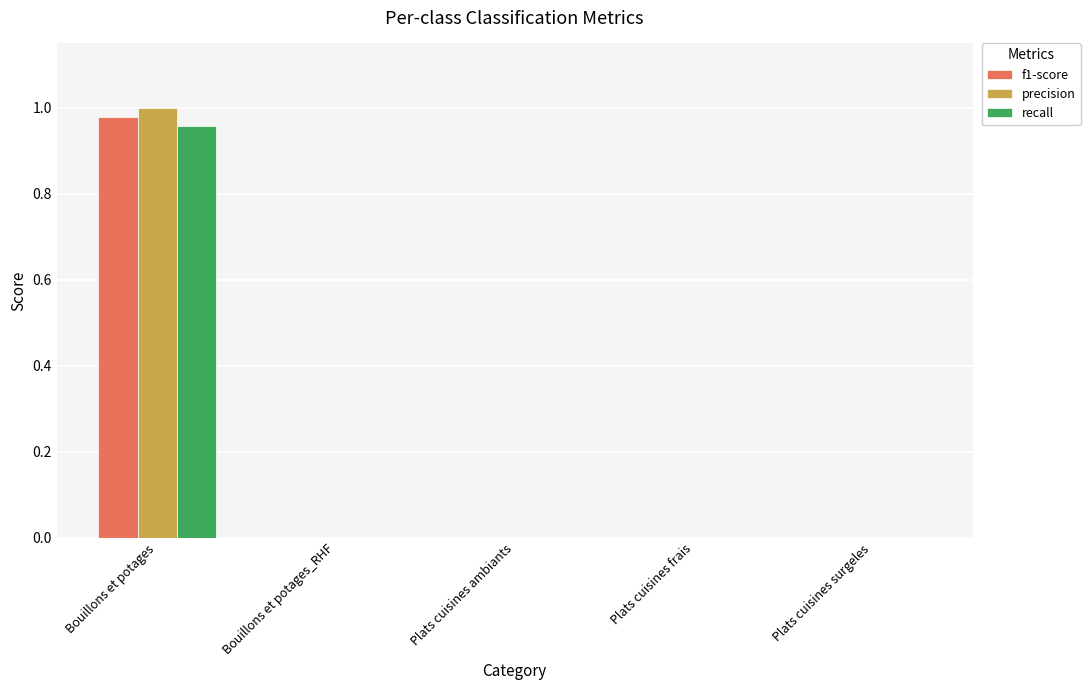

At which category is the sum across all series the highest?

Bouillons et potages